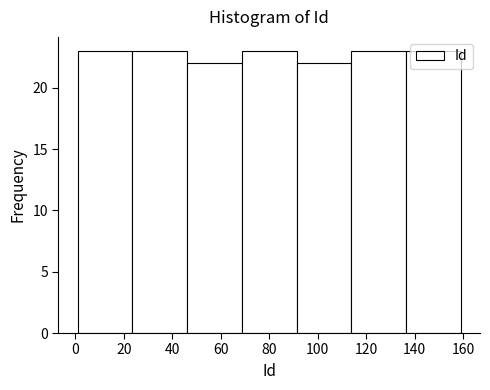

Reading left to right, transcribe this chart: for each bar, give the range it covers on the x-axis and its height. Neither the bar edges nor the heights are printed on the chart, so give them approximately, as read against the axes.

2 to 24: 23
24 to 46: 23
46 to 68: 22
68 to 92: 23
92 to 114: 22
114 to 136: 23
136 to 160: 23